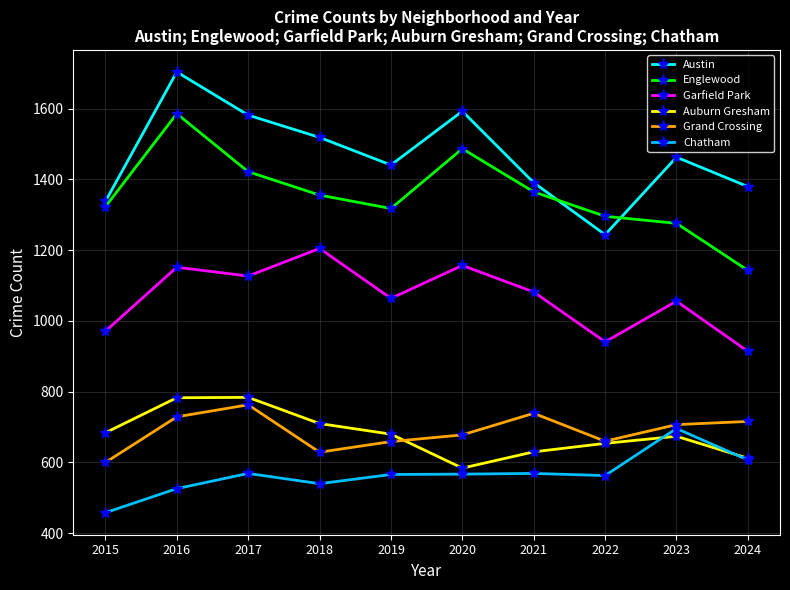

True or false: Austin and Grand Crossing cross at least once.

False